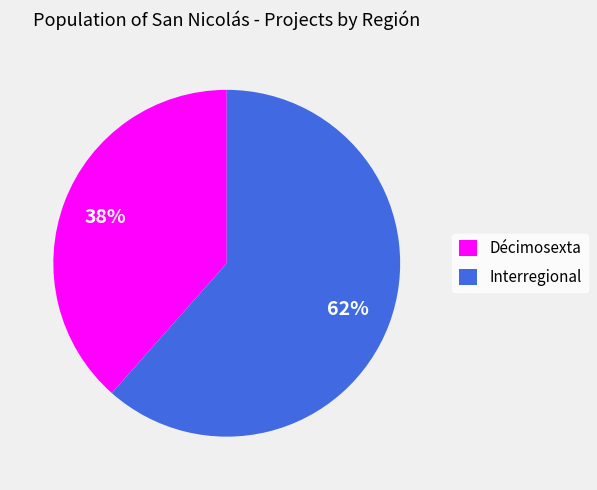

What is the ratio of the value at Décimosexta to the value at Interregional?

0.6